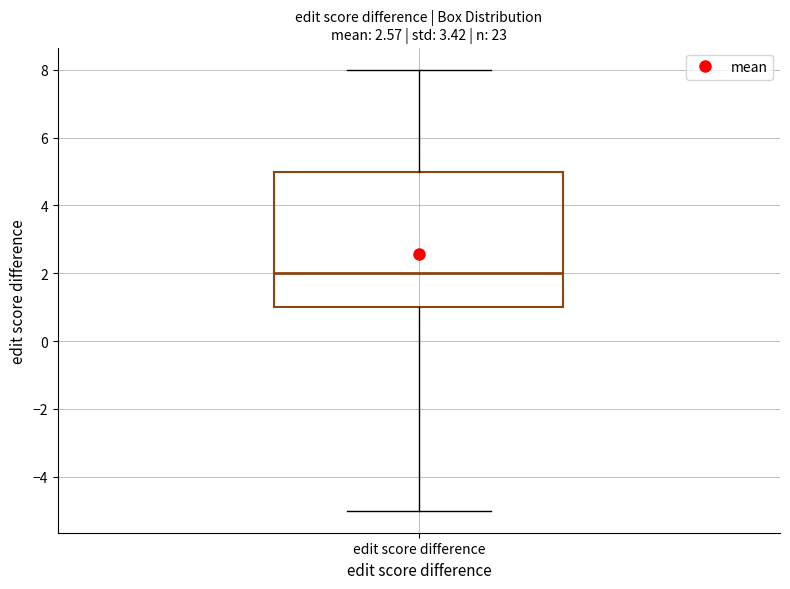

Read this box plot against the y-axis: the position of the median line, the range covered by the box, and the ends of both whiskers. The values are not printed on the chart, so give them approximately, as read against the axis.

median 2, box 1 to 5, whiskers -5 to 8